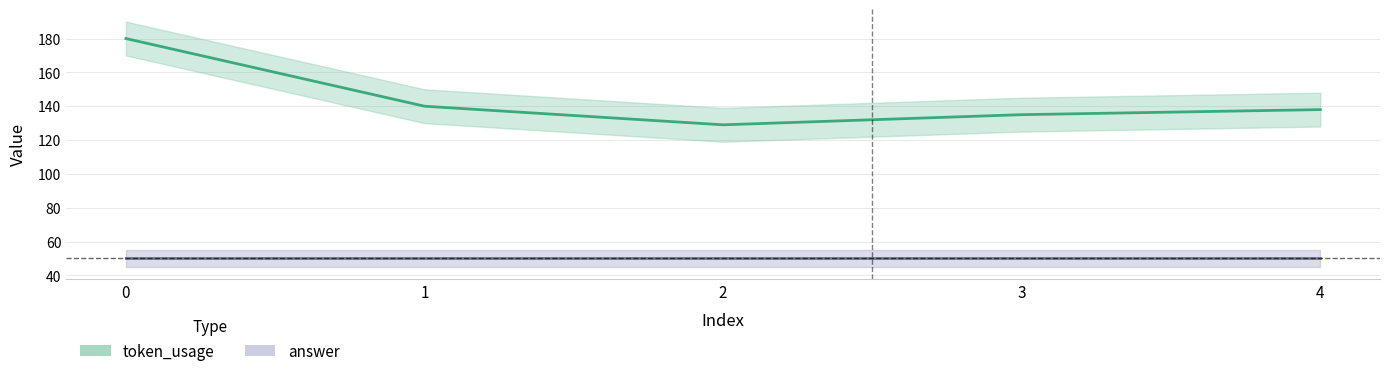

Reading left to right, what are all the values shown in this chart?

0=180	1=140	2=129	3=135	4=138